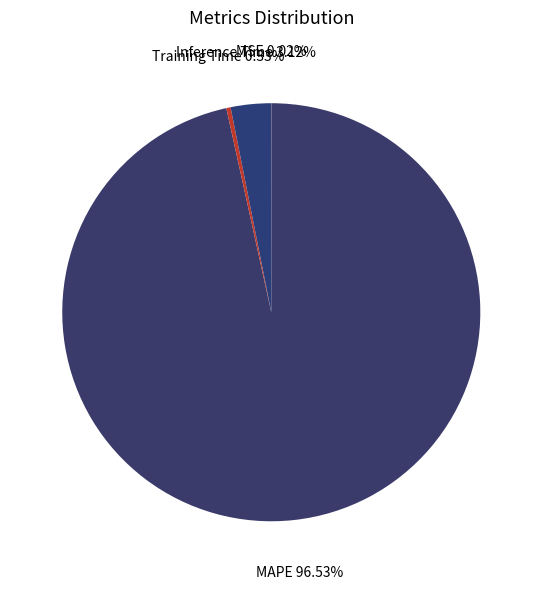

To the nearest percent, what is the average slice percentage?

25%